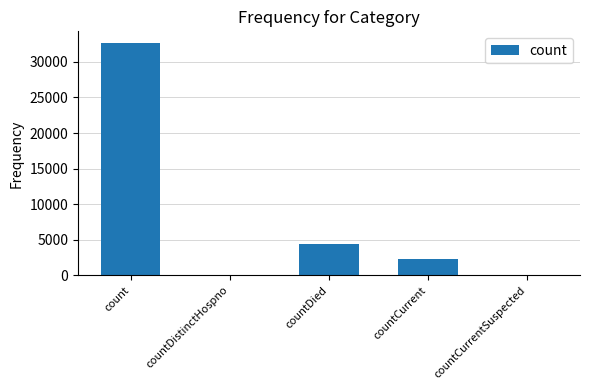

Reading right to left, transcribe all the data shown in this chart.

countCurrentSuspected=0	countCurrent=2287	countDied=4452	countDistinctHospno=0	count=32662